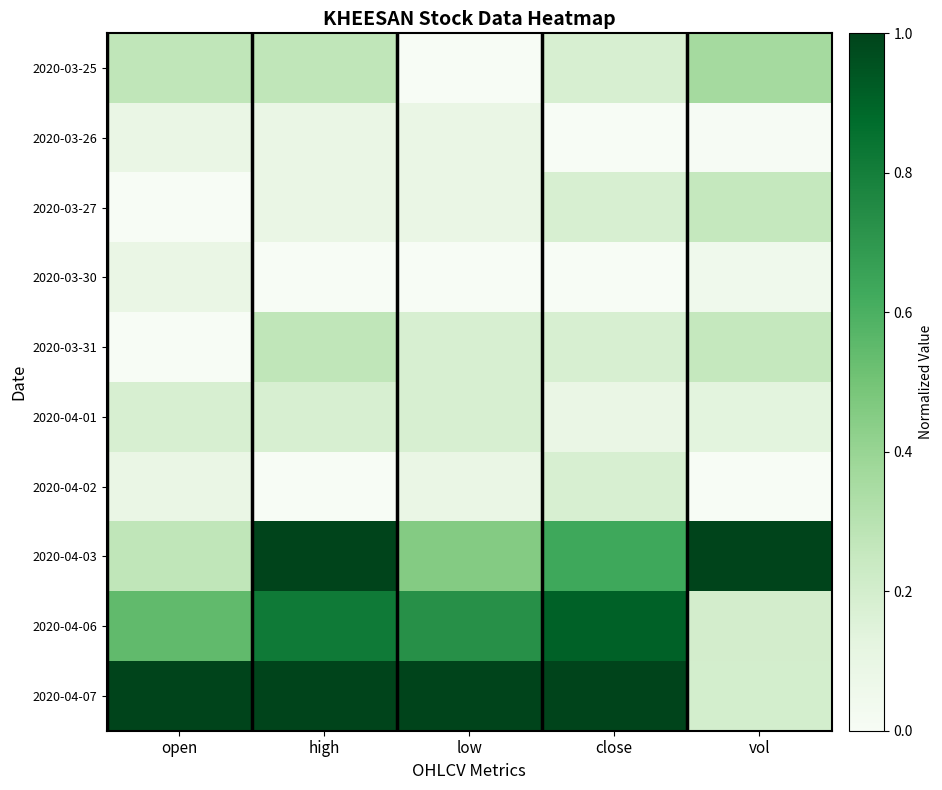

Which has a higher value, open or high?

open